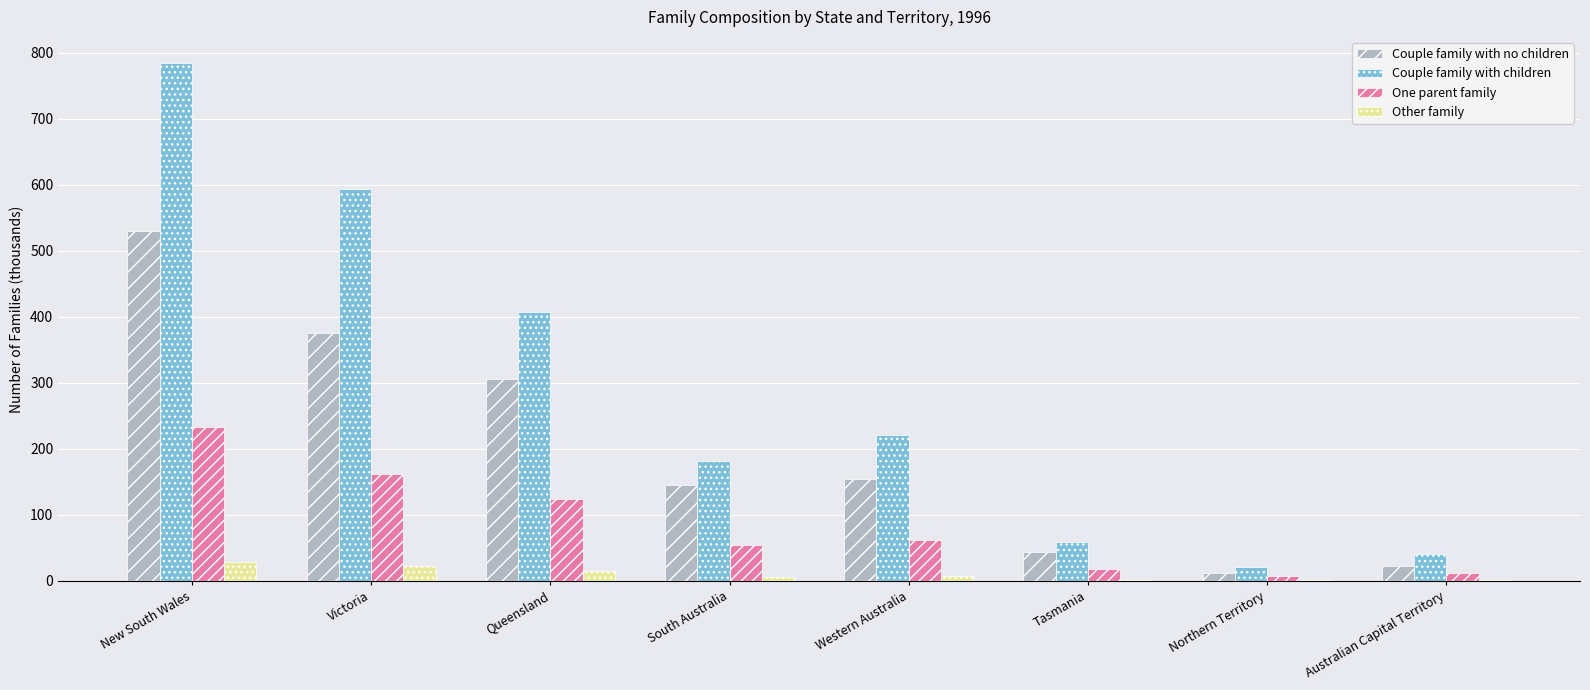

Between Victoria and Western Australia, which series saw the biggest shift?

Couple family with children